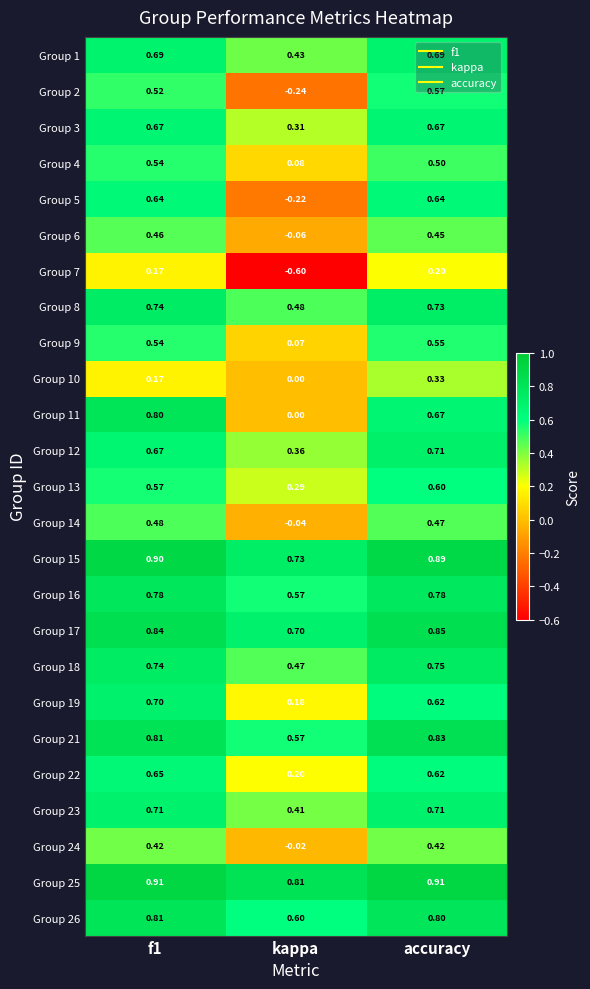

What is the maximum value shown in the chart?

0.9